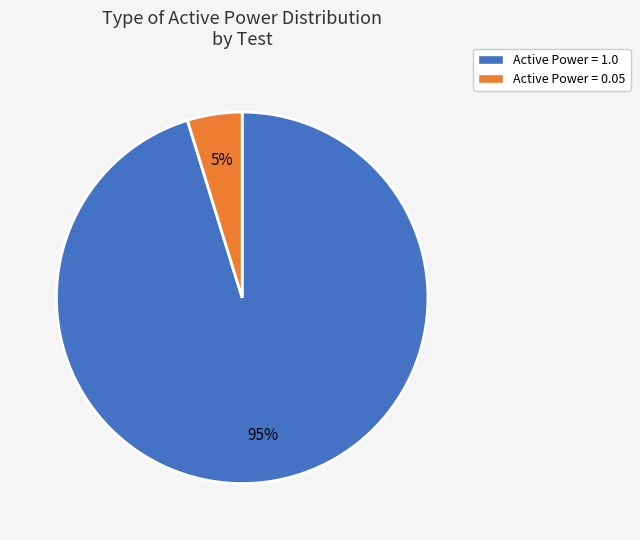

To the nearest percent, what is the difference between the largest and smallest slice percentages?

90%